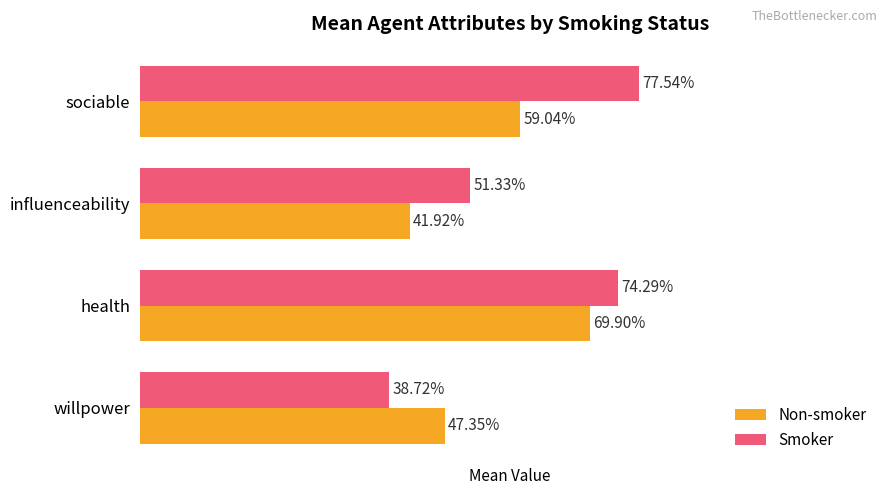

What are all the series names shown in the legend?

Non-smoker, Smoker